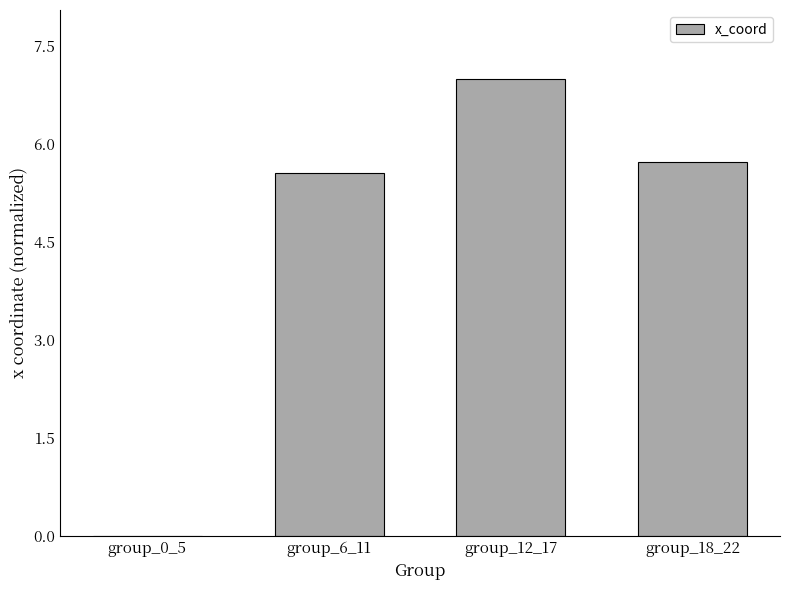

Which has a higher value, group_6_11 or group_12_17?

group_12_17